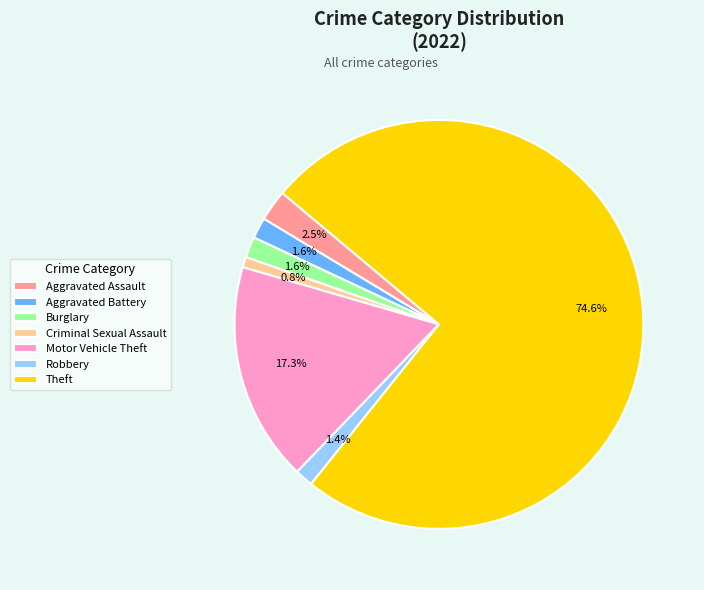

True or false: Robbery accounts for 1% of the total.

True